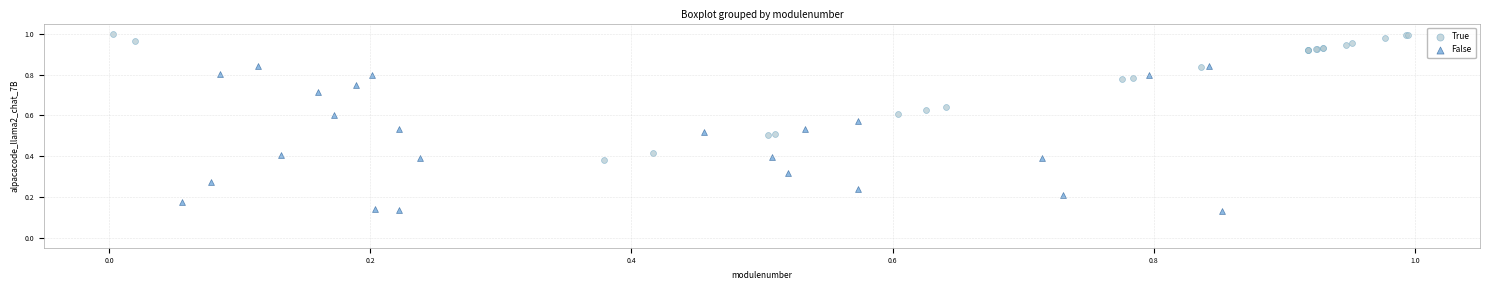

What are all the series names shown in the legend?

True, False